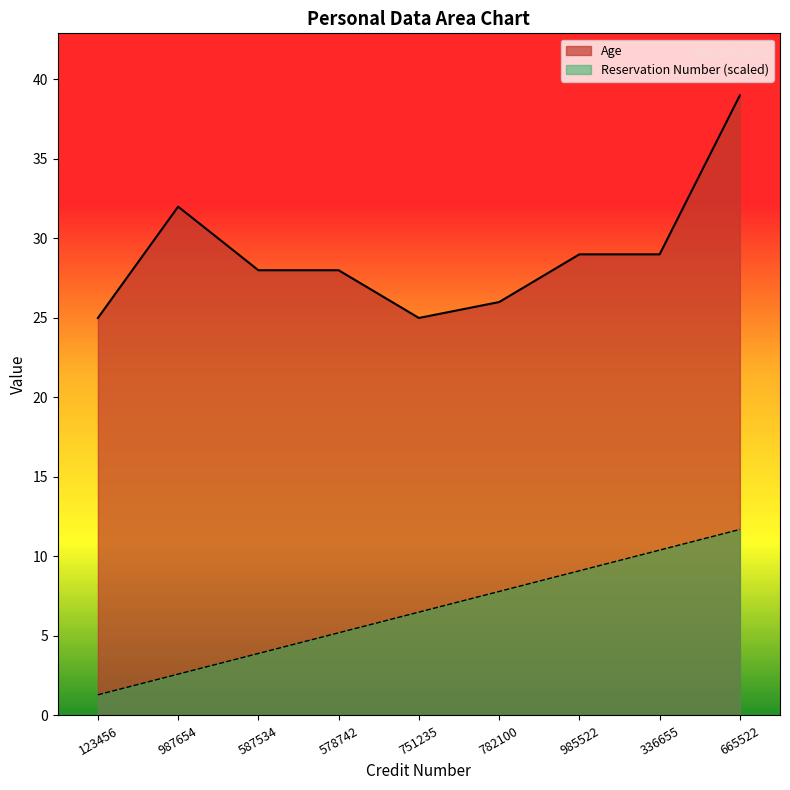

Which has a higher value, 985522 or 336655?

985522